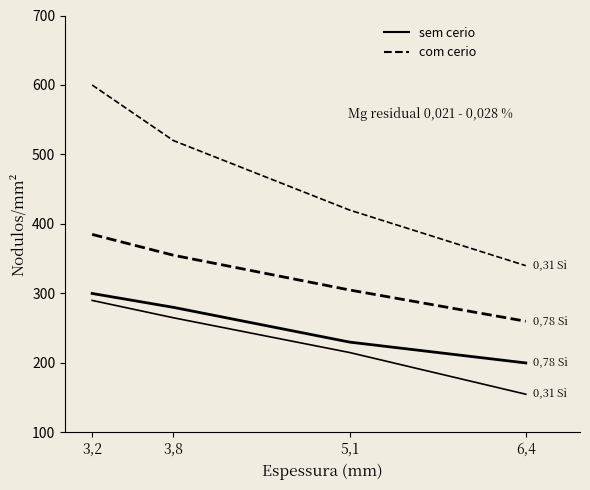

Is it true that com cerio 0.78 Si equals 73 at 3,8?

False